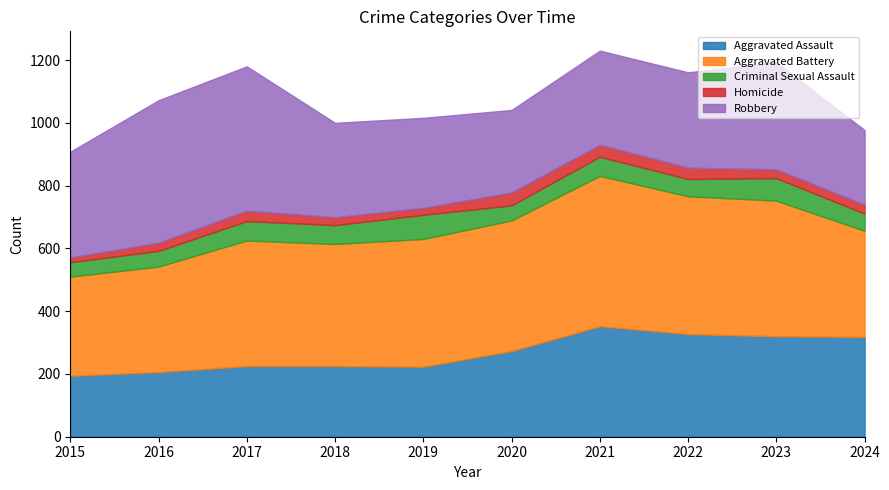

Read the Criminal Sexual Assault value at 2018.

60